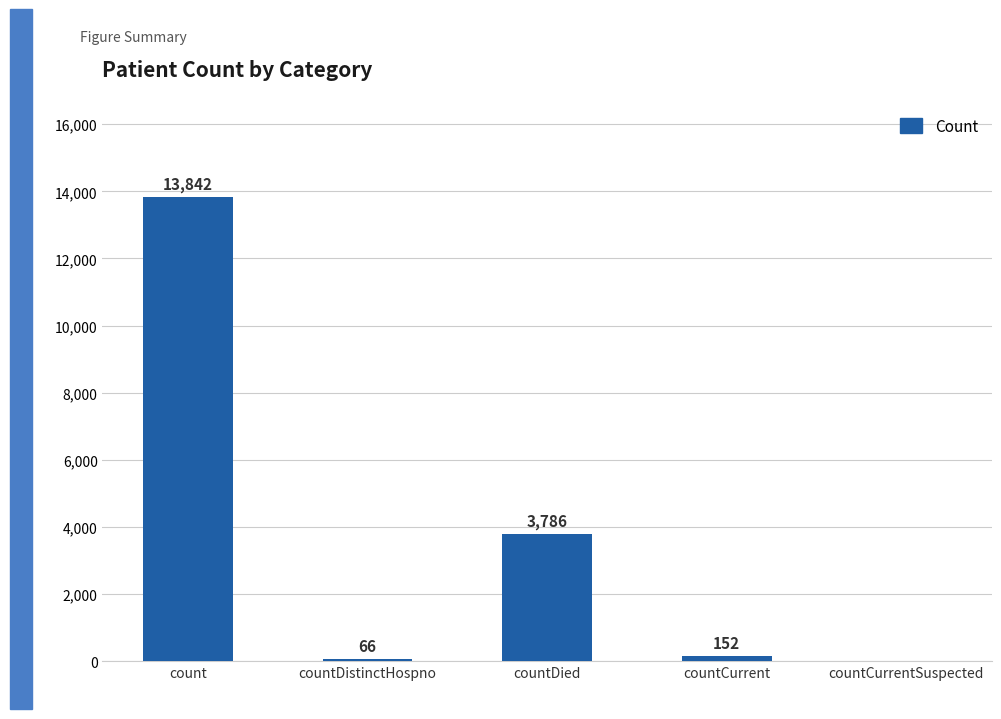

The chart shows a value of 66 at countDistinctHospno. True or false?

True